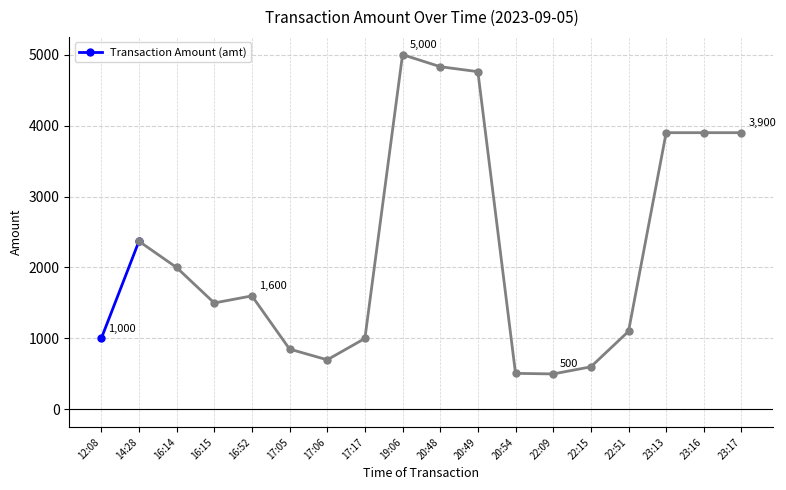

Does the chart have visible grid lines?

Yes